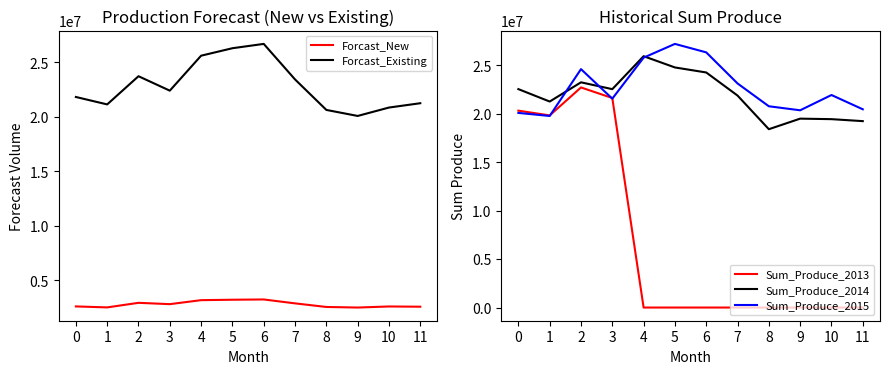

At which category is the sum across all series the highest?

2